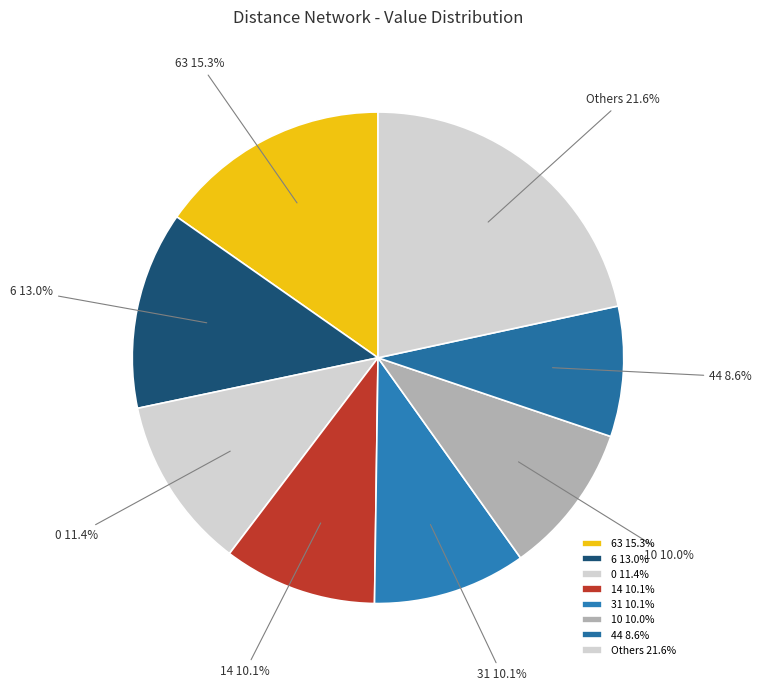

How many slices are in this pie chart?

8